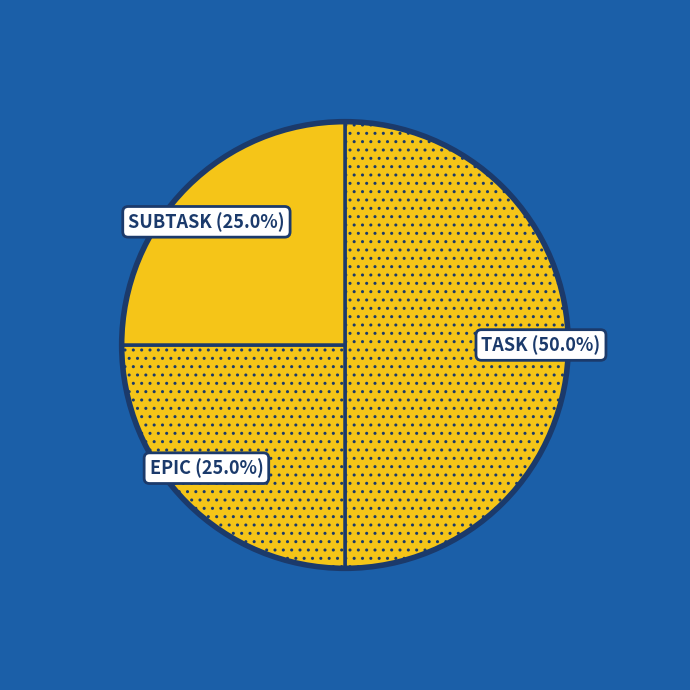

Rank the categories by value from highest to lowest.

TASK, EPIC, SUBTASK